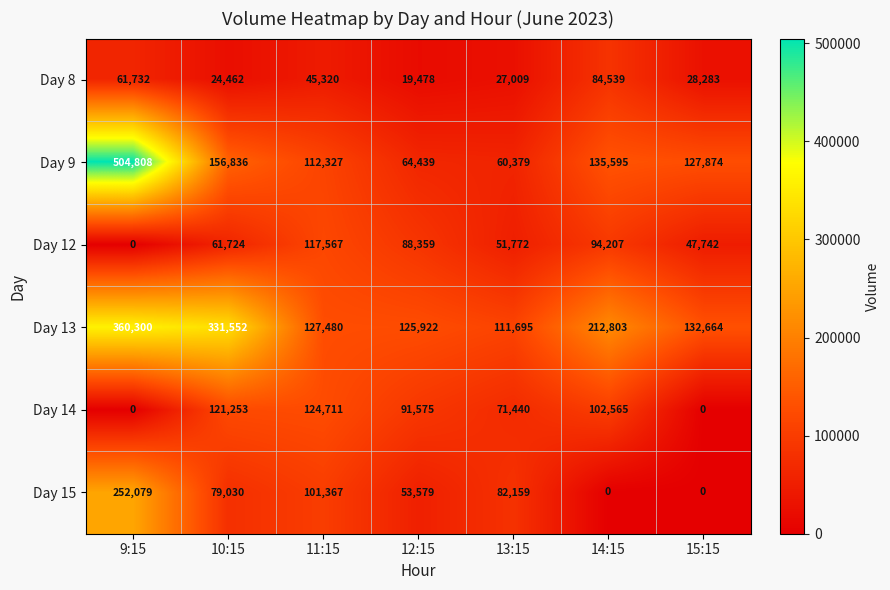

Rank the series by their maximum value, from highest to lowest.

Day 9, Day 13, Day 15, Day 14, Day 12, Day 8